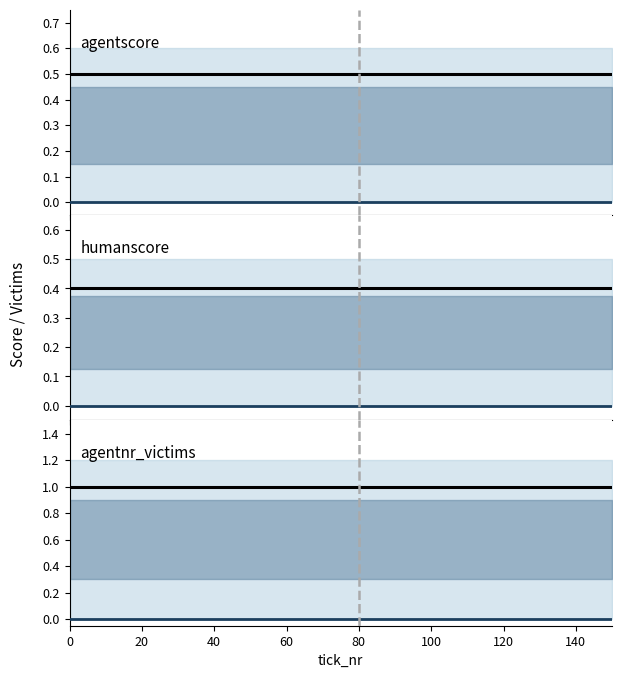

True or false: world_nr and humanscore cross at least once.

False